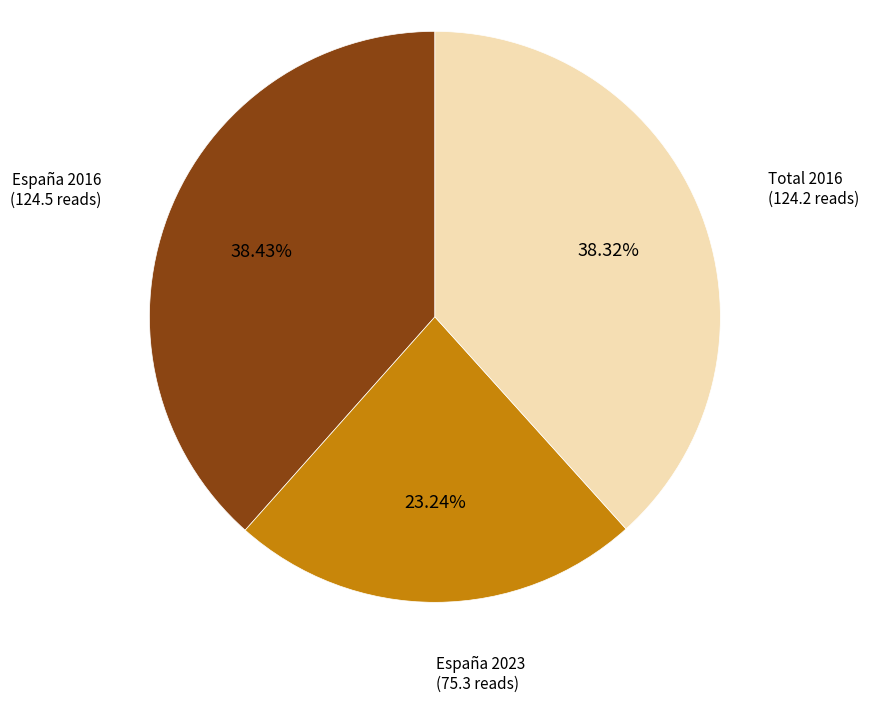

Does any single category account for the majority?

No